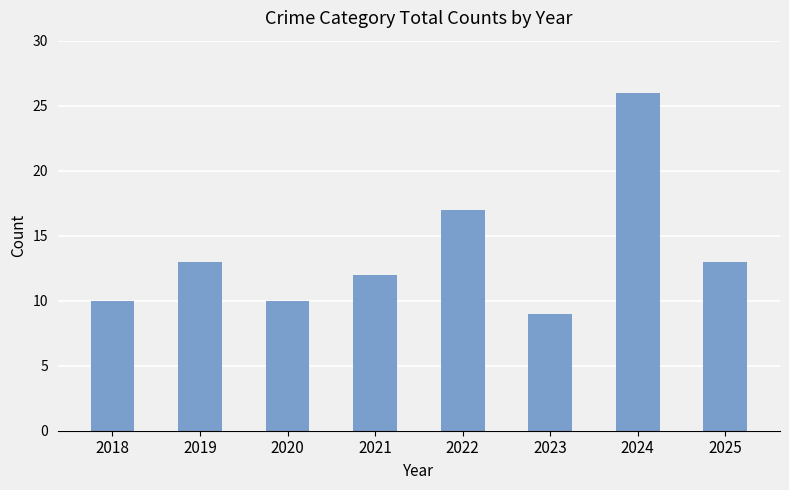

Which label corresponds to the smallest value in the chart?

2023